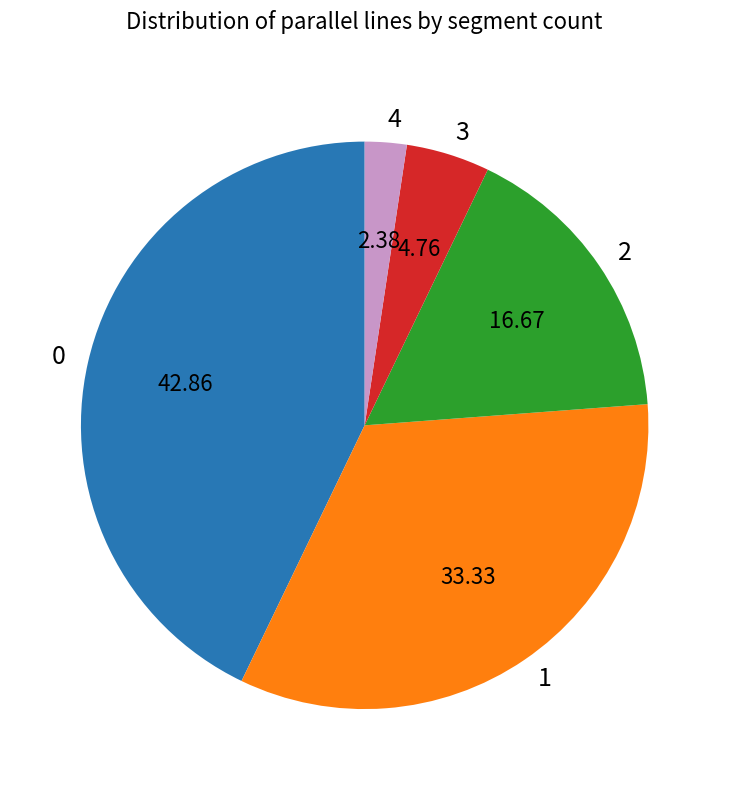

Combined, do 2 and 4 account for over 50%?

No